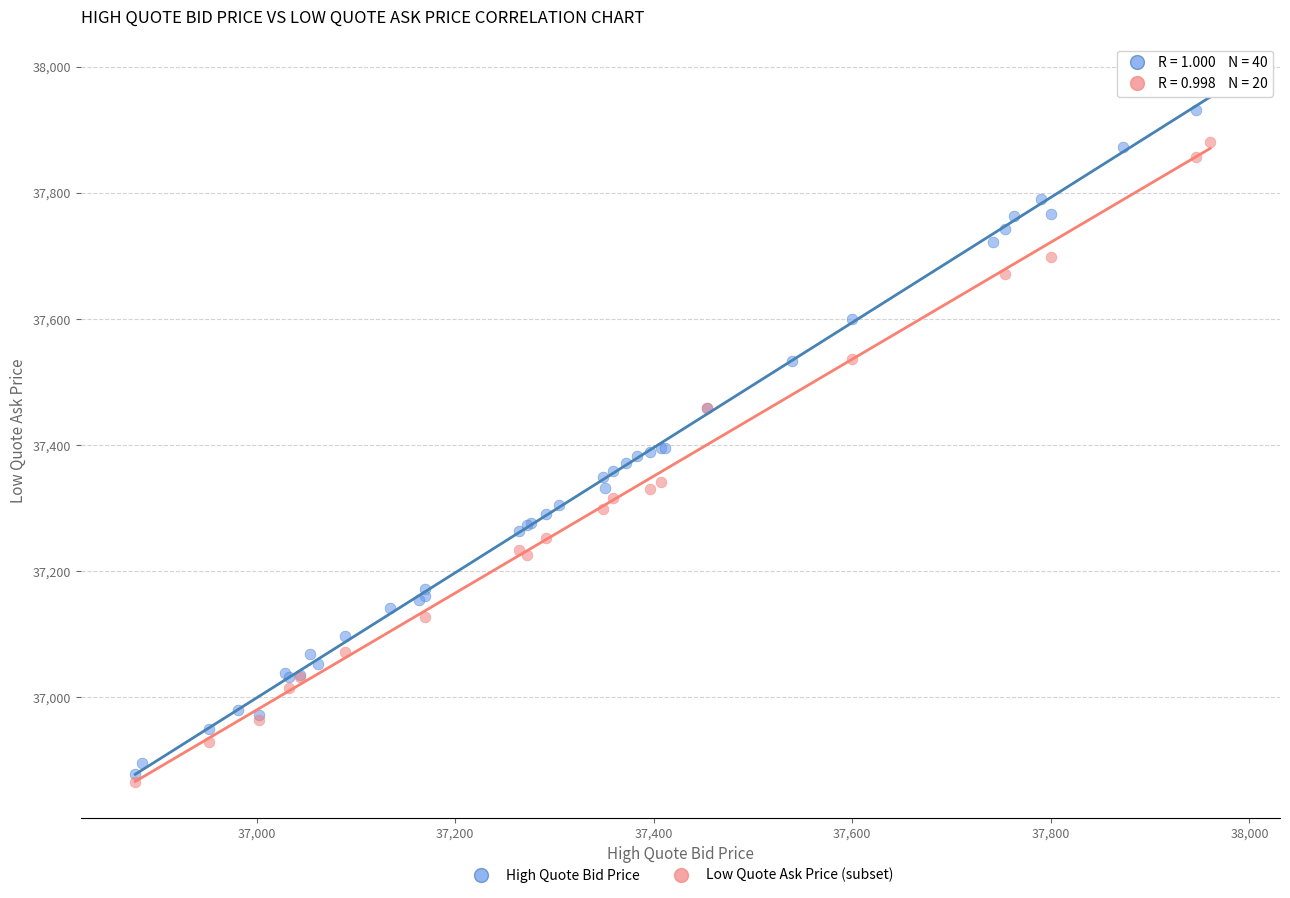

Which series reaches the maximum Y coordinate?

High Quote Bid Price